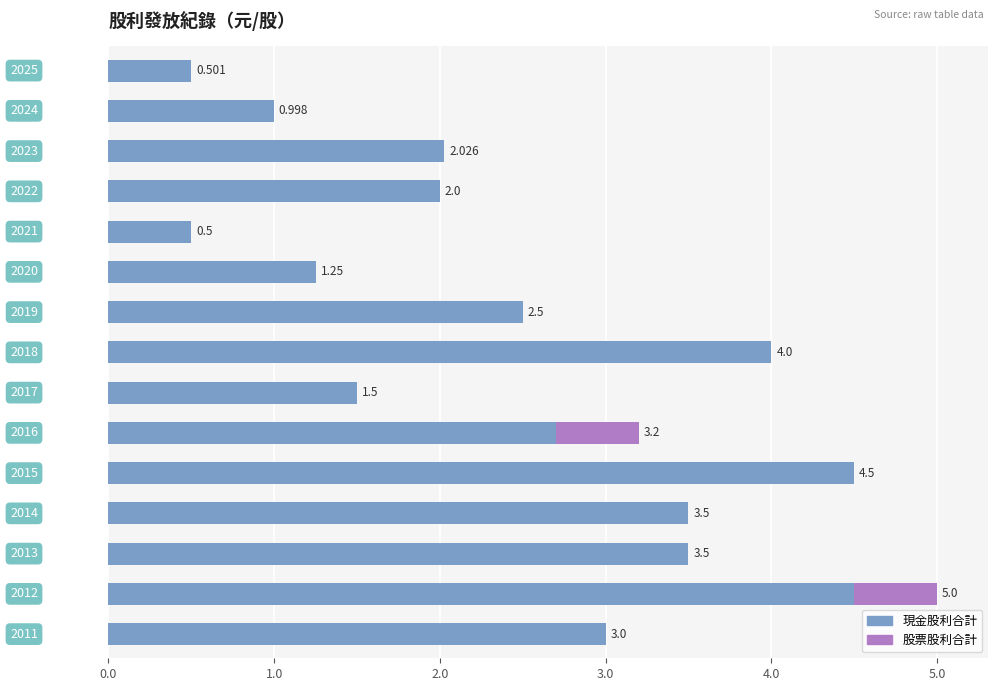

At how many categories does at least one series exceed 0?

15